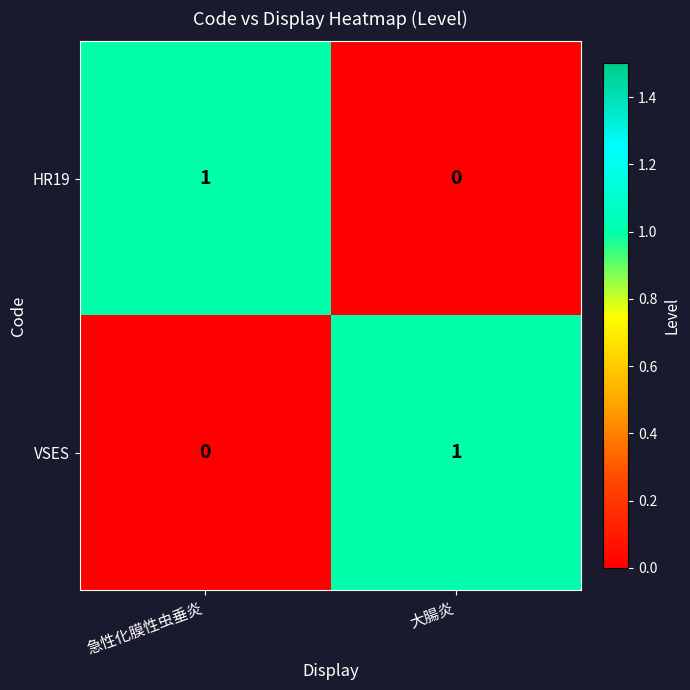

How many positive values does the HR19 series have?

1